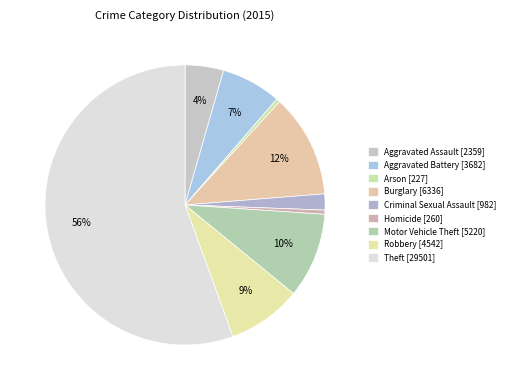

Which category has the biggest portion of the pie?

Theft